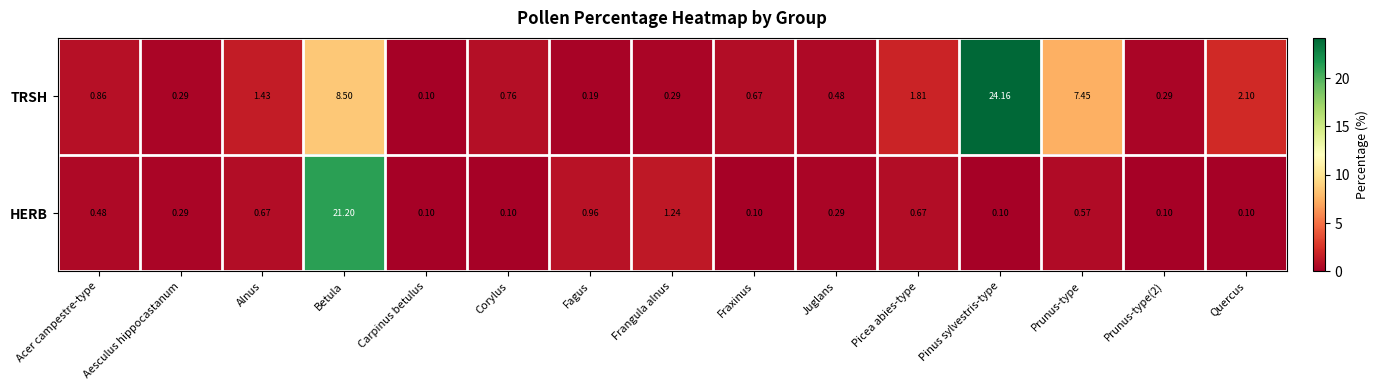

Which series has the largest range (max minus min)?

TRSH